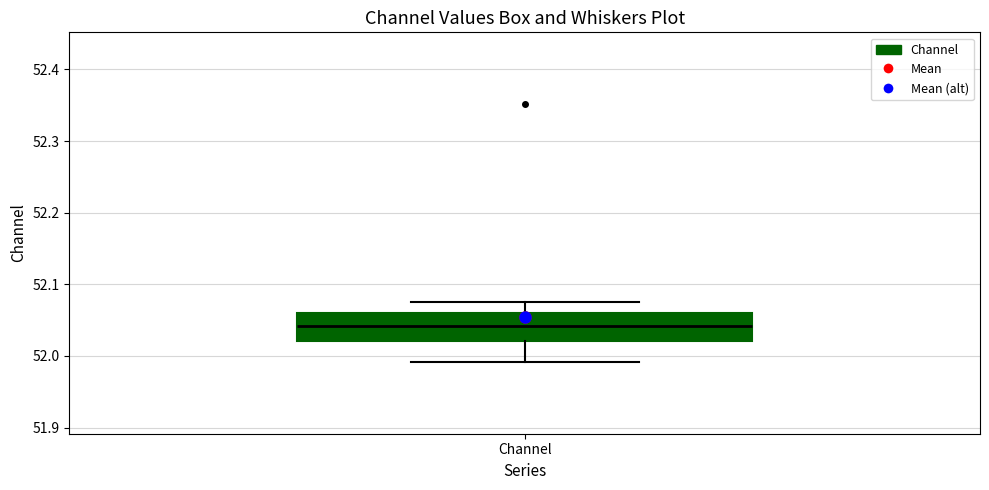

Transcribe this box plot: give where the median line is, the range the box spans, and where the two whiskers end, as read against the y-axis. The values are not printed on the chart, so give them approximately, as read against the axis.

median 52.04, box 52.02 to 52.06, whiskers 51.99 to 52.07